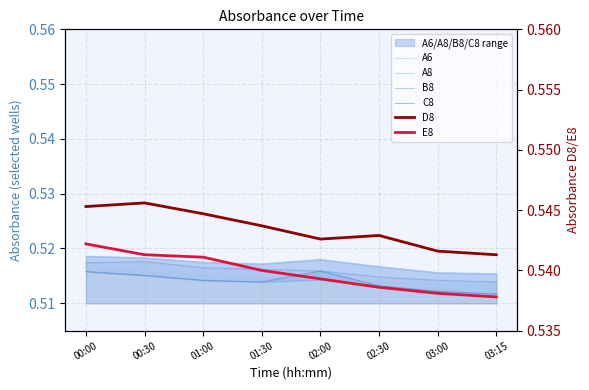

What is the value of the C8 point at the 2nd from the left?

0.5